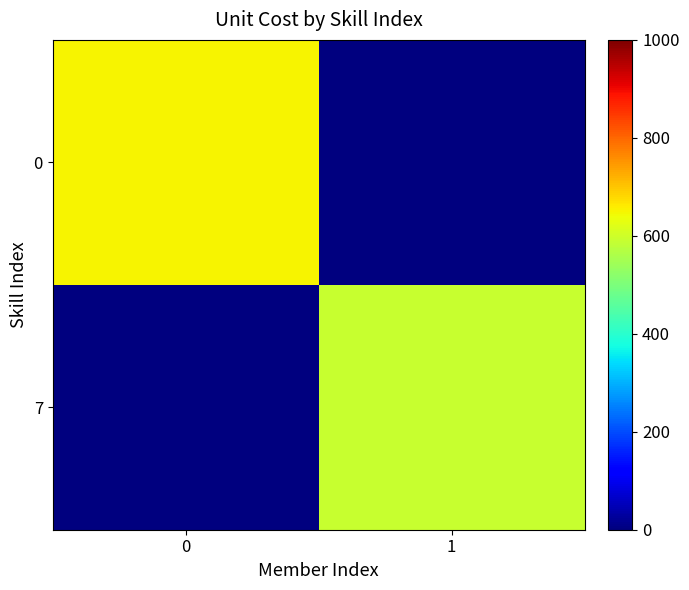

What is the difference between the highest and lowest values at 0?

651.0